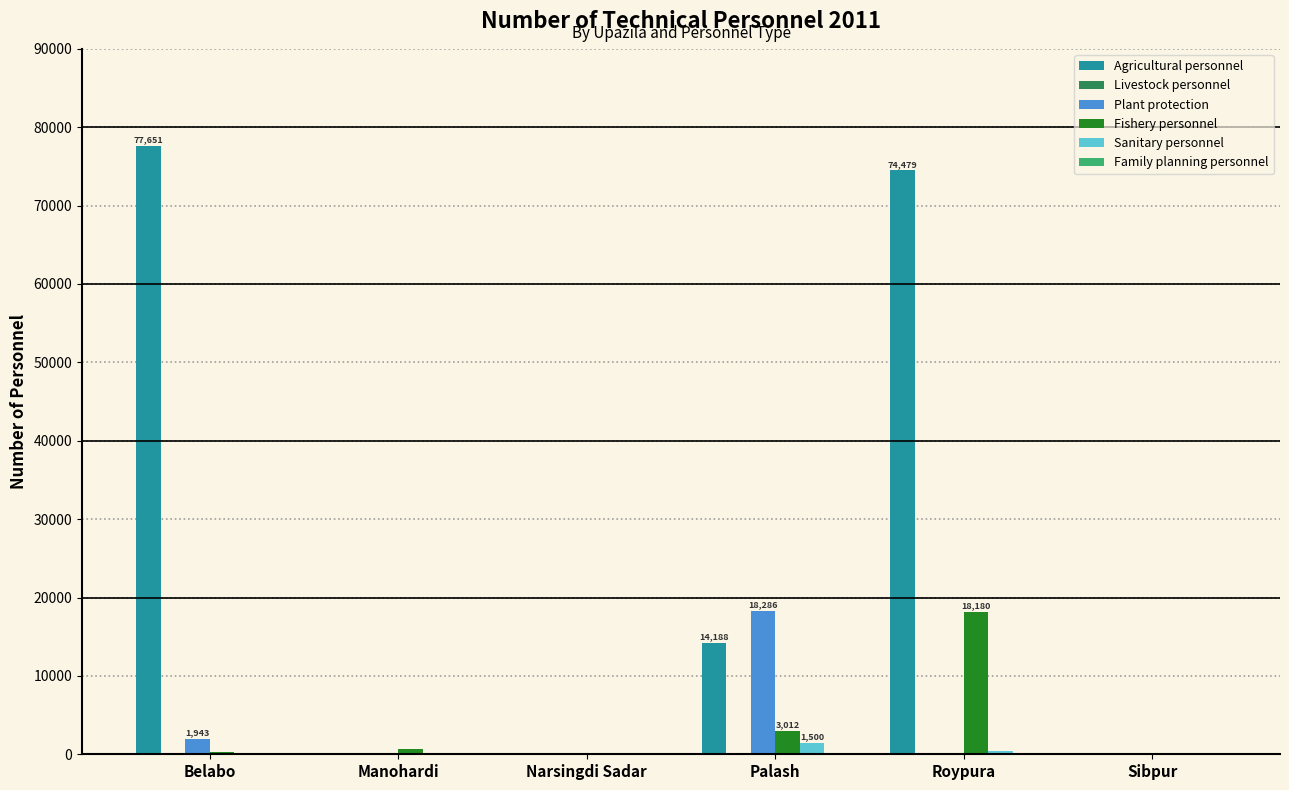

Does the chart contain stacked bars?

No